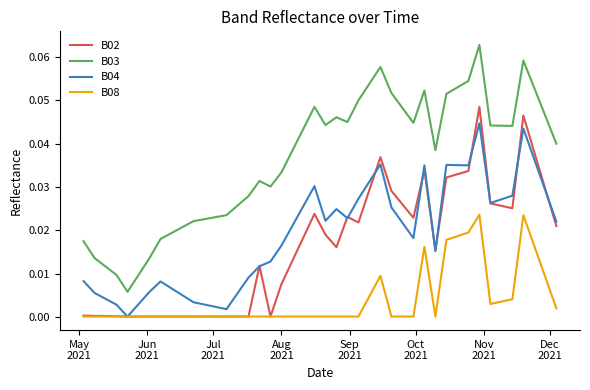

Rank the series by their maximum value, from highest to lowest.

B03, B02, B04, B08